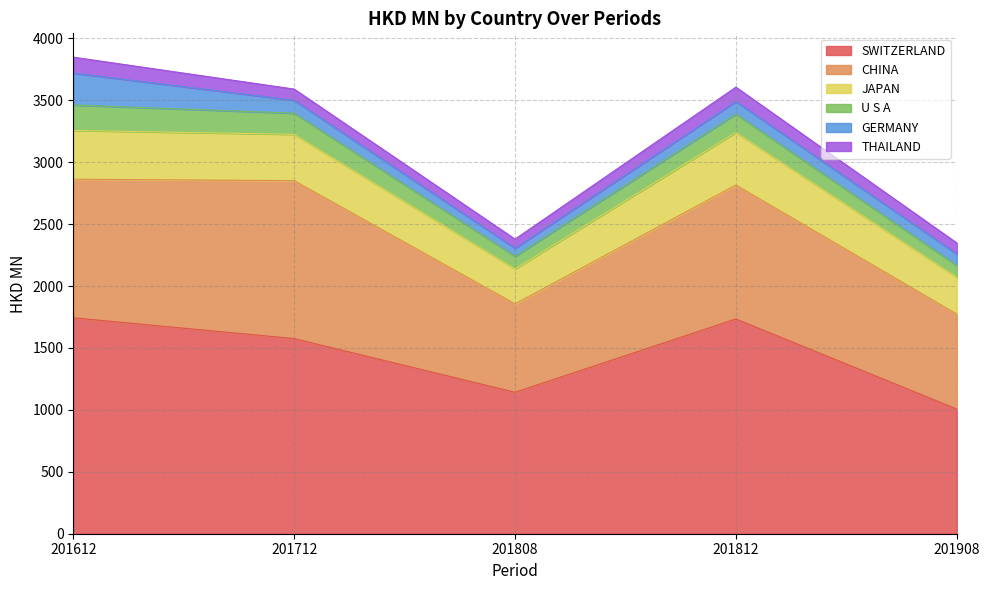

How many lines are shown in the chart?

6